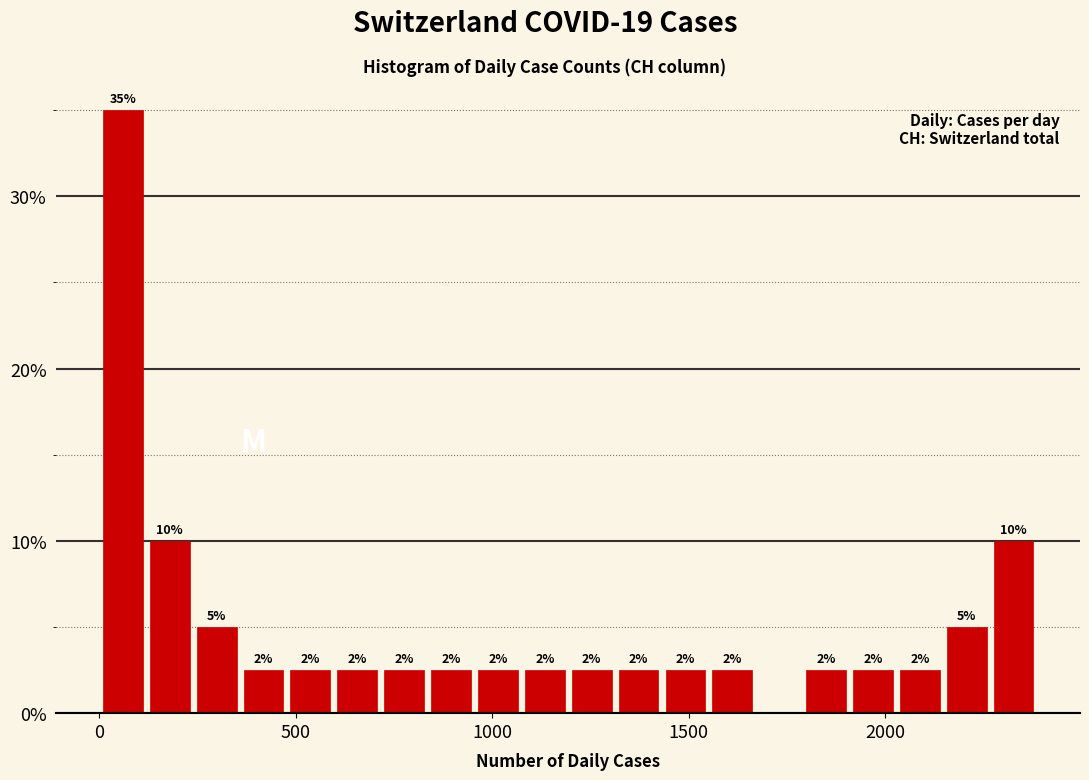

Around what value on the x-axis is the tallest bar? Give the approximate position of its centre, as read against the axis.

50